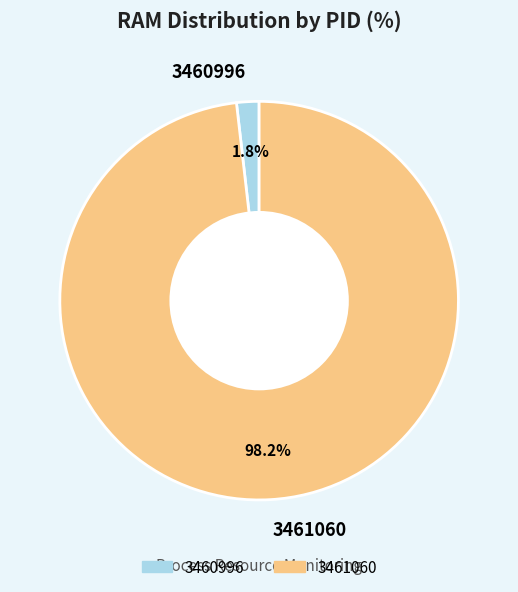

Which slice is the smallest?

3460996